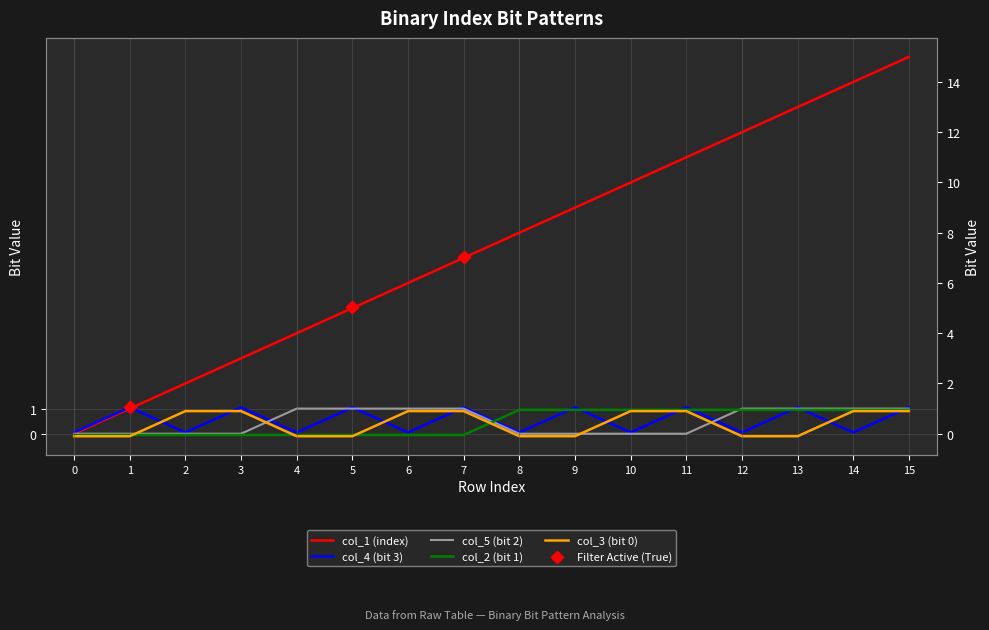

Which series reaches the minimum Y coordinate?

col_3 (bit 0)